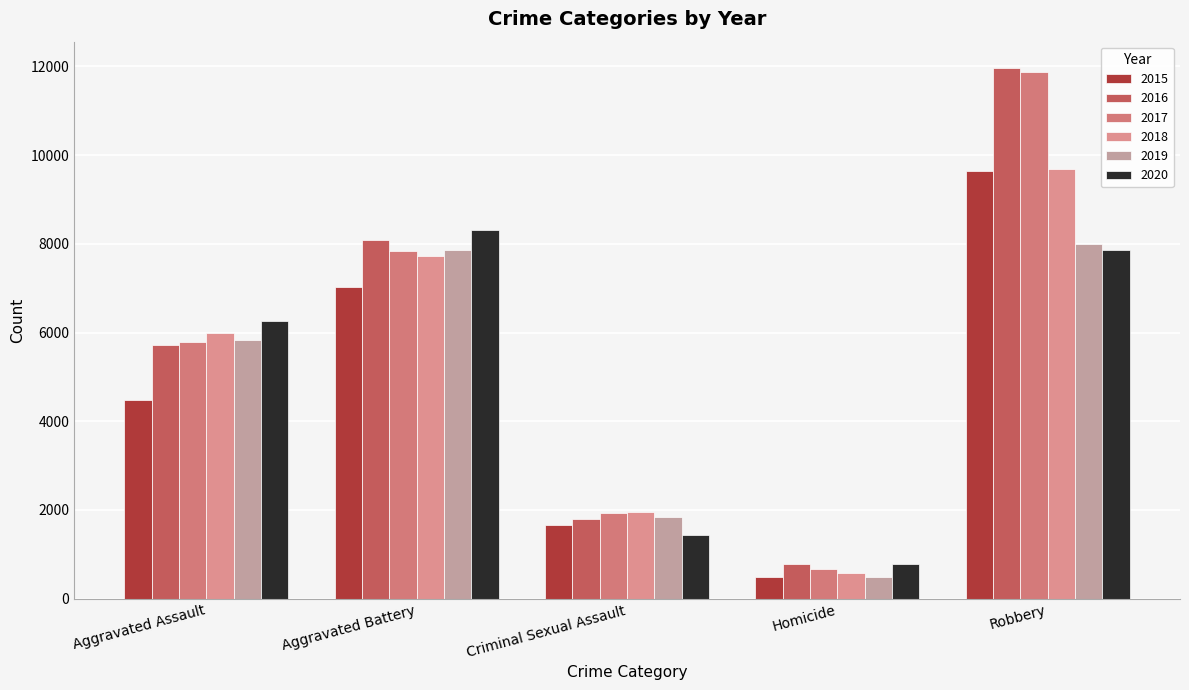

What is the sum of all 2019 values?

24041